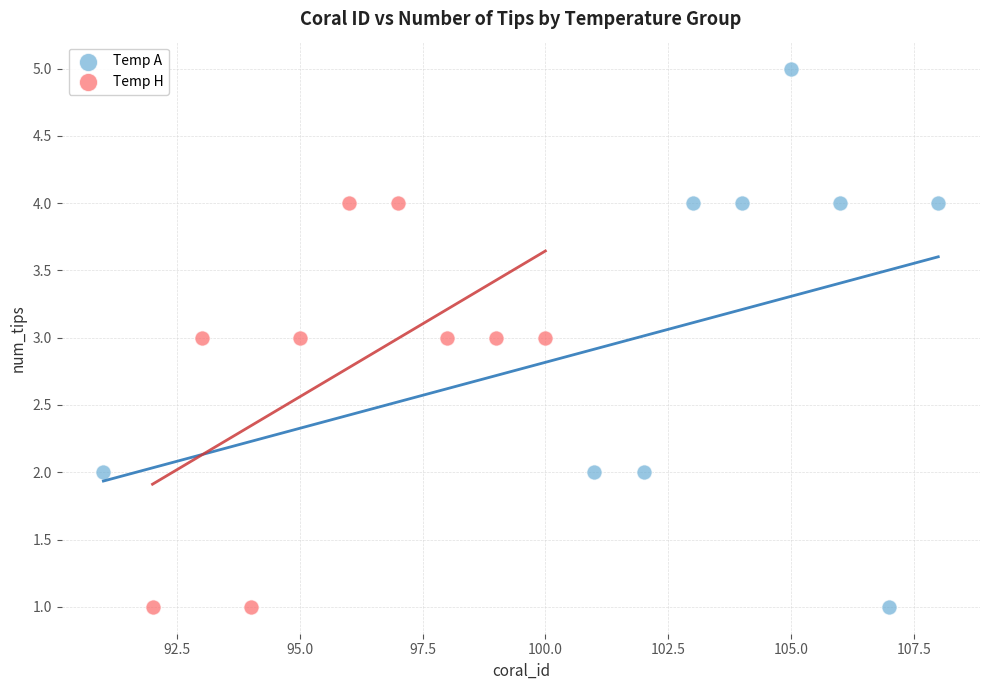

Which series contains the highest Y value?

Temp A